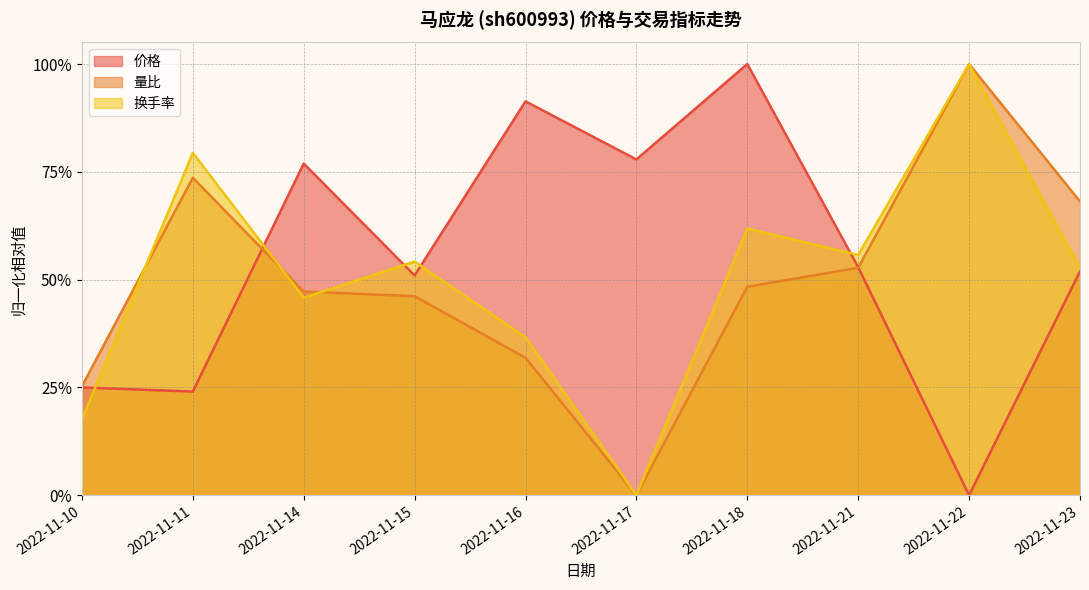

List the labels in order of 换手率 value, smallest first.

2022-11-17, 2022-11-10, 2022-11-16, 2022-11-14, 2022-11-23, 2022-11-15, 2022-11-21, 2022-11-18, 2022-11-11, 2022-11-22